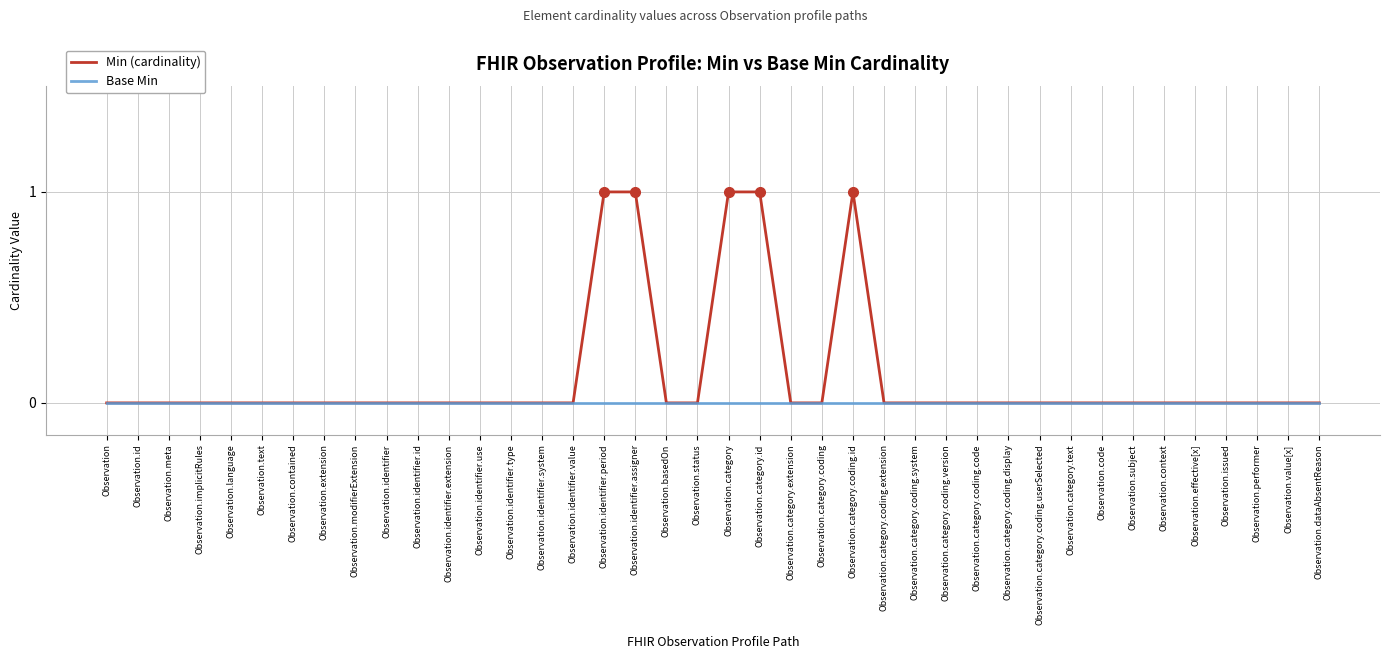

Is it true that Base Min equals 0 at Observation.identifier.system?

True